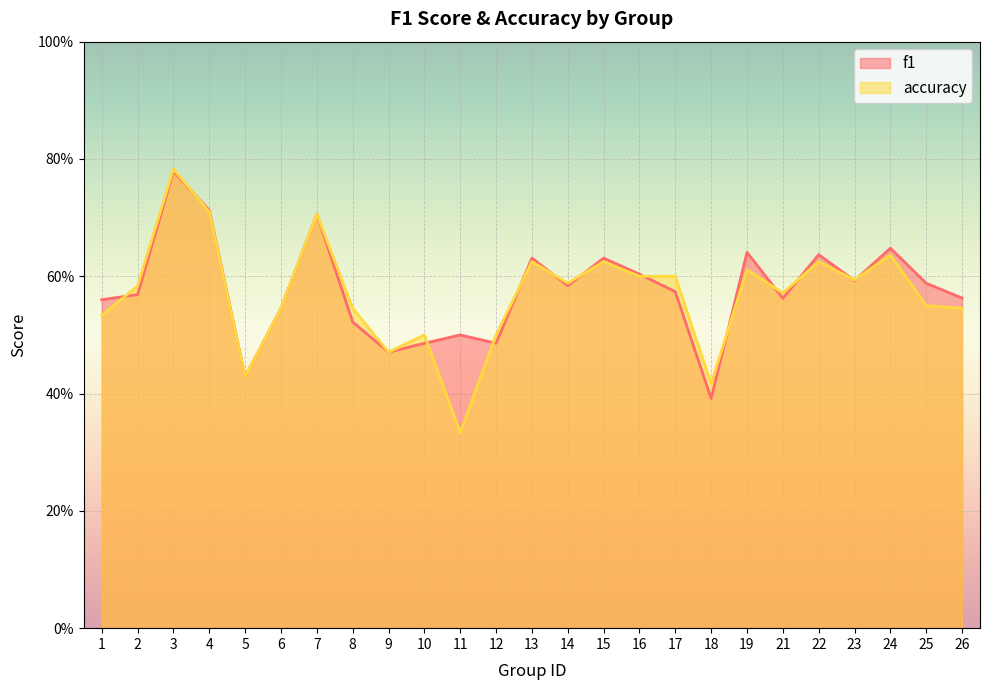

How many lines are shown in the chart?

2